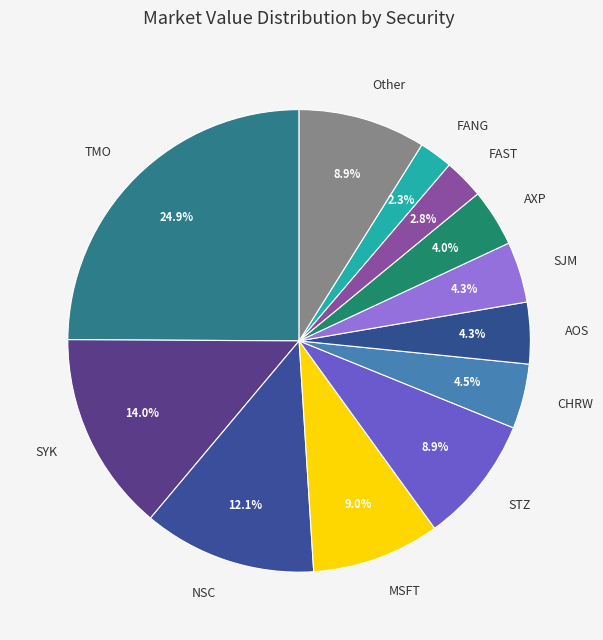

How many segments does this pie chart have?

12